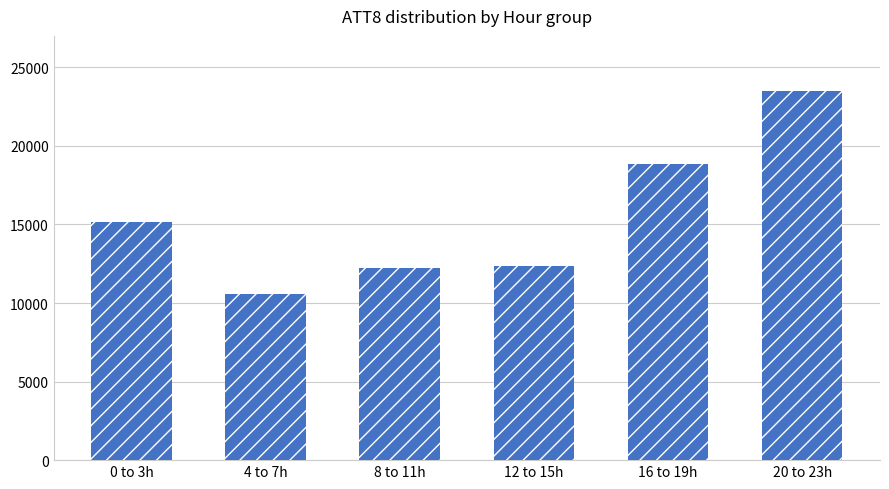

Read the value at 16 to 19h.

18875